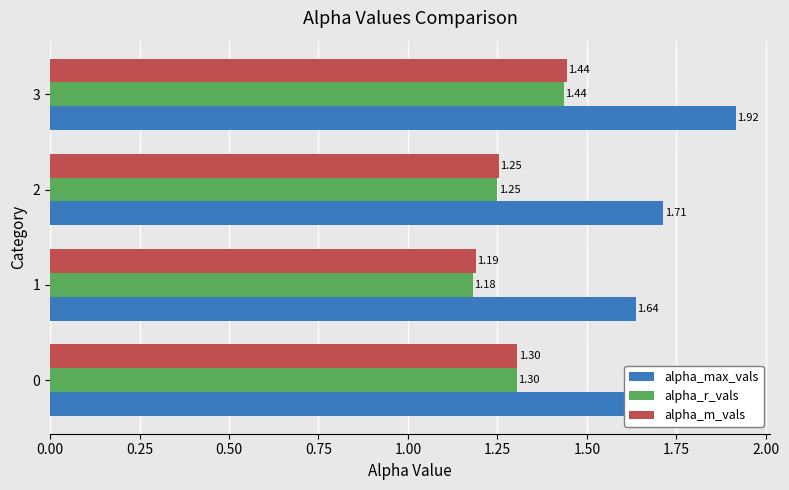

What is the spread (max minus min) of values at 2?

0.5